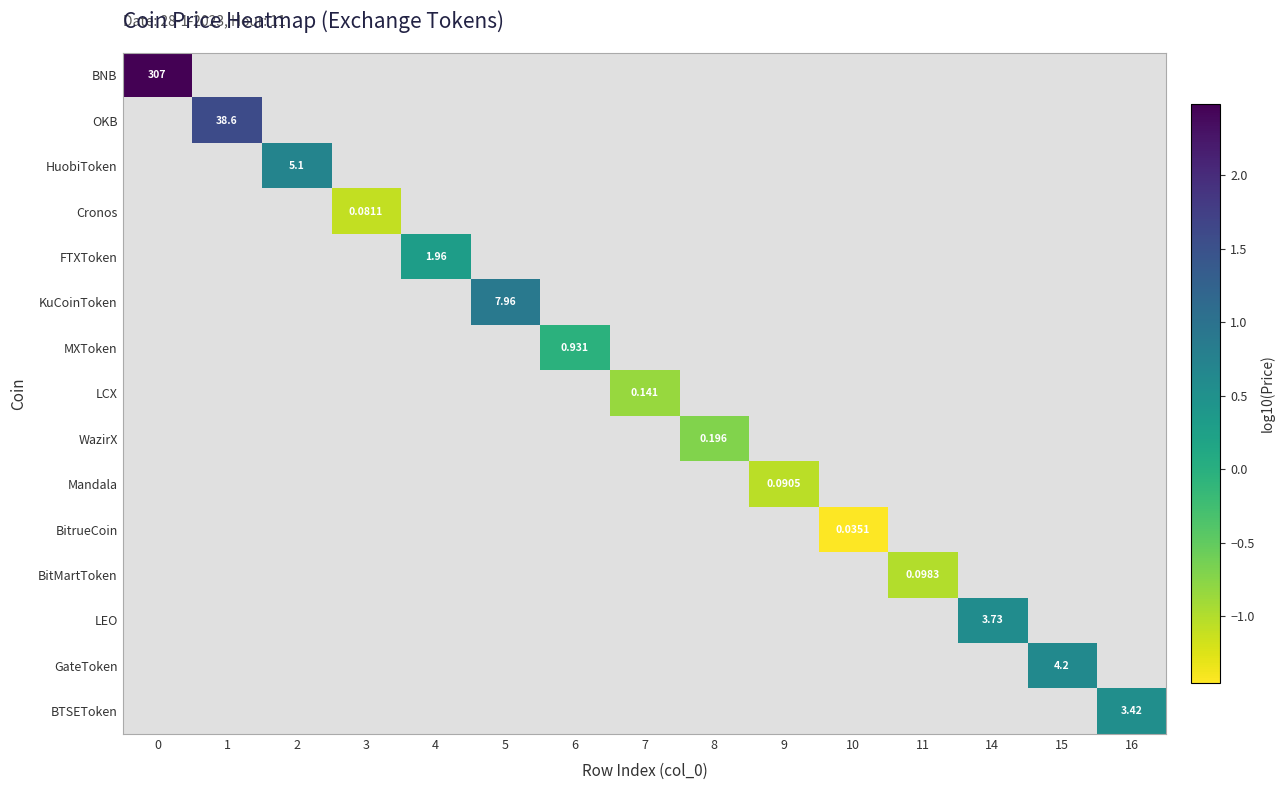

Which series has the widest spread of values?

BNB